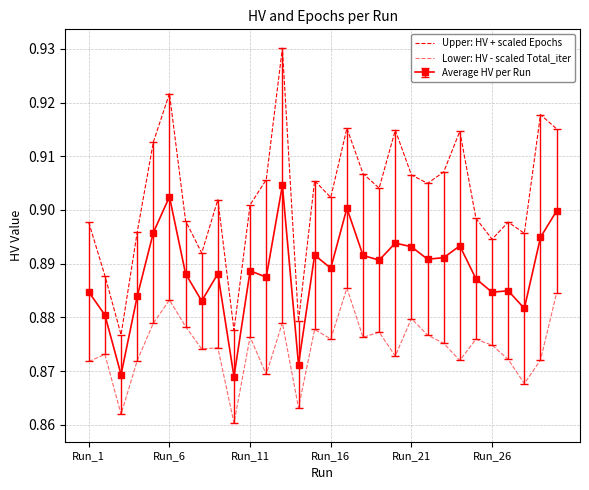

Reading left to right, list all the values displayed in this chart.

Upper: HV + scaled Epochs: 0.9	0.9	0.9	0.9	0.9	0.9	0.9	0.9	0.9	0.9	0.9	0.9	0.9	0.9	0.9	0.9	0.9	0.9	0.9	0.9	0.9	0.9	0.9	0.9	0.9	0.9	0.9	0.9	0.9	0.9
Lower: HV - scaled Total_iter: 0.9	0.9	0.9	0.9	0.9	0.9	0.9	0.9	0.9	0.9	0.9	0.9	0.9	0.9	0.9	0.9	0.9	0.9	0.9	0.9	0.9	0.9	0.9	0.9	0.9	0.9	0.9	0.9	0.9	0.9